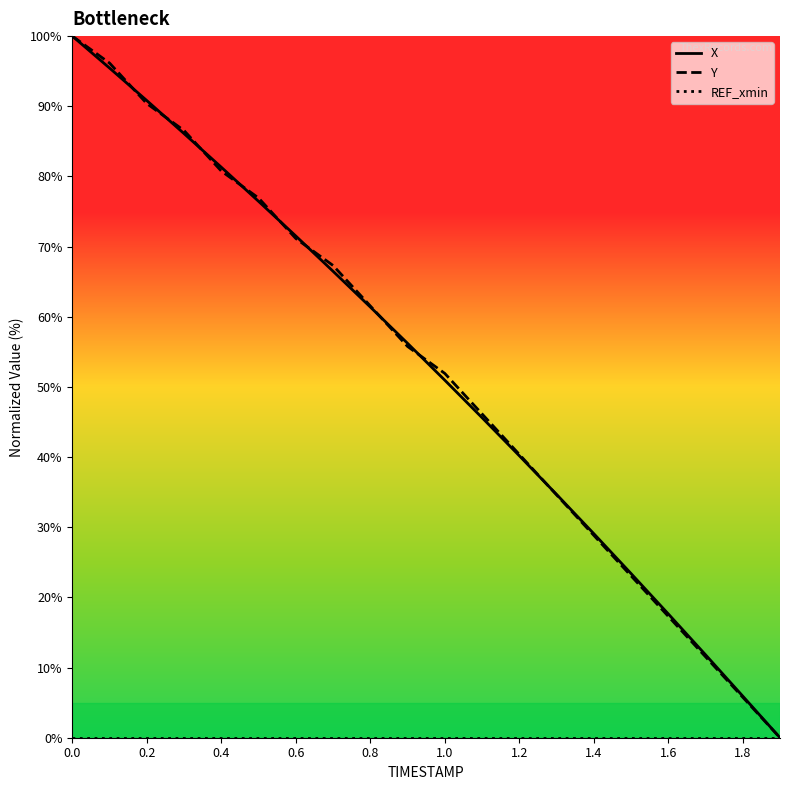

True or false: Y has more than 0 interior local peaks.

False